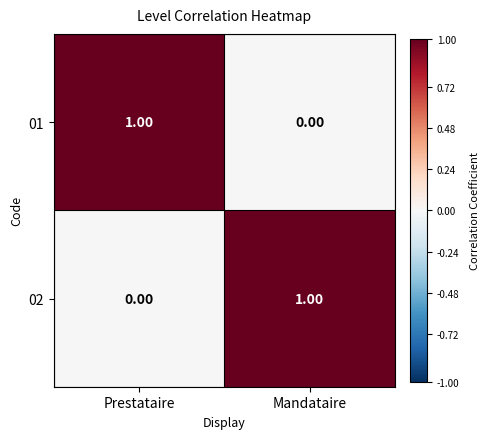

What is the difference between the highest and lowest values at Mandataire?

1